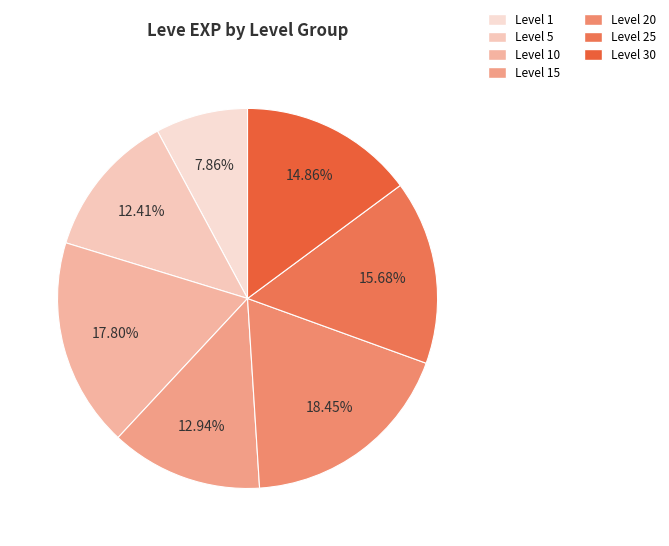

Which slice is the largest?

Level 20